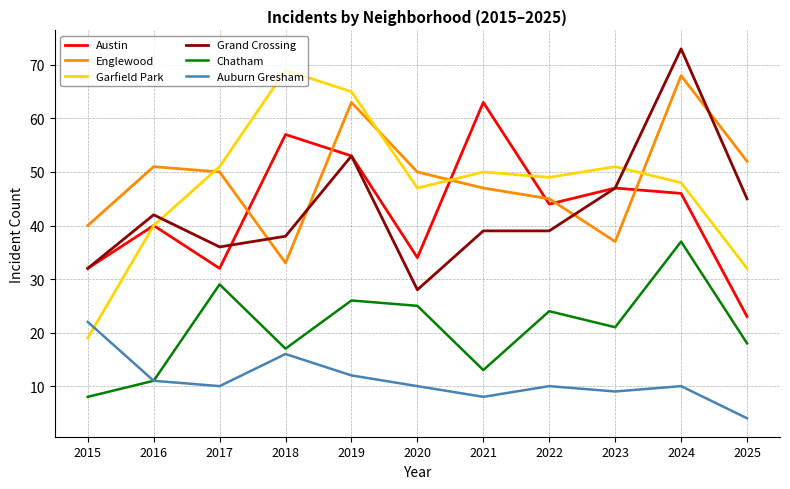

Rank the series by their maximum value, from lowest to highest.

Auburn Gresham, Chatham, Austin, Englewood, Garfield Park, Grand Crossing